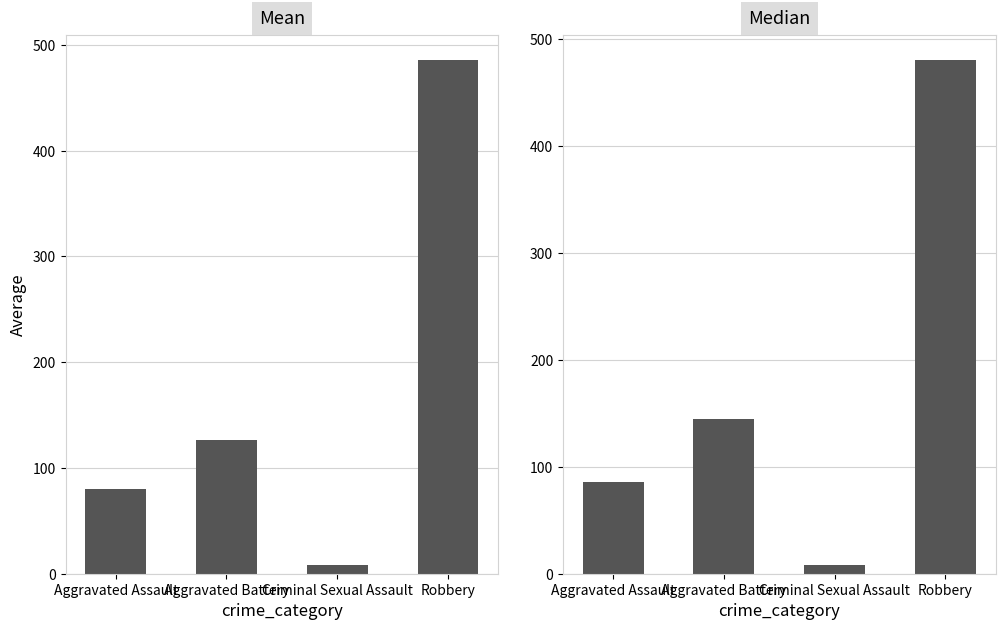

Which category has the lowest value across all series?

Criminal Sexual Assault